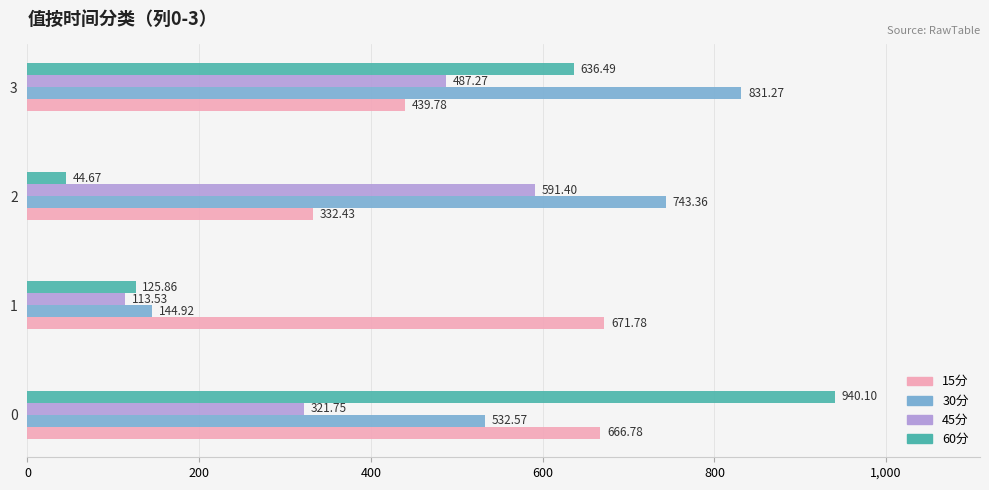

Which series has the largest total across all categories?

30分